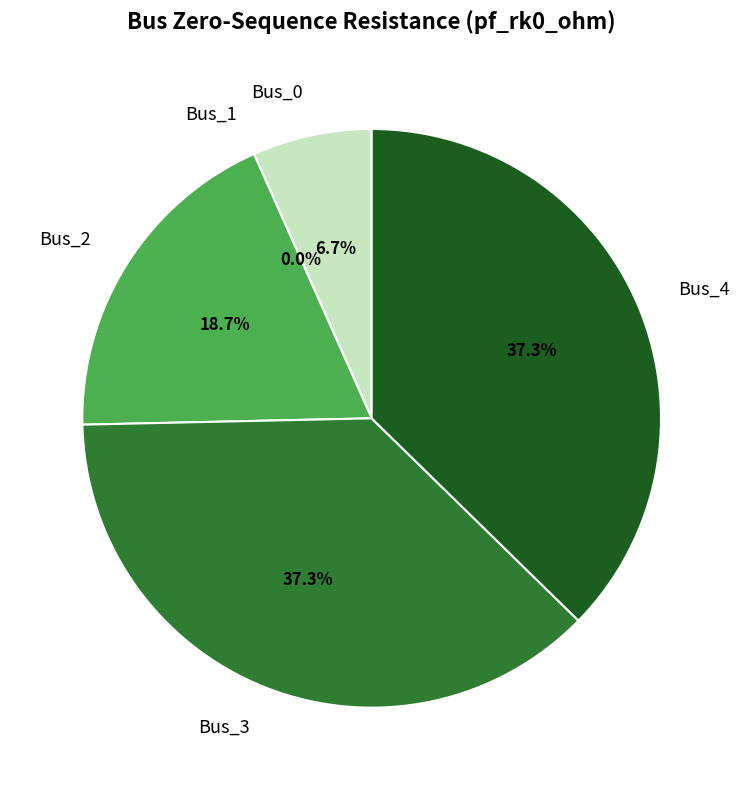

To the nearest percent, what is the average slice percentage?

20%